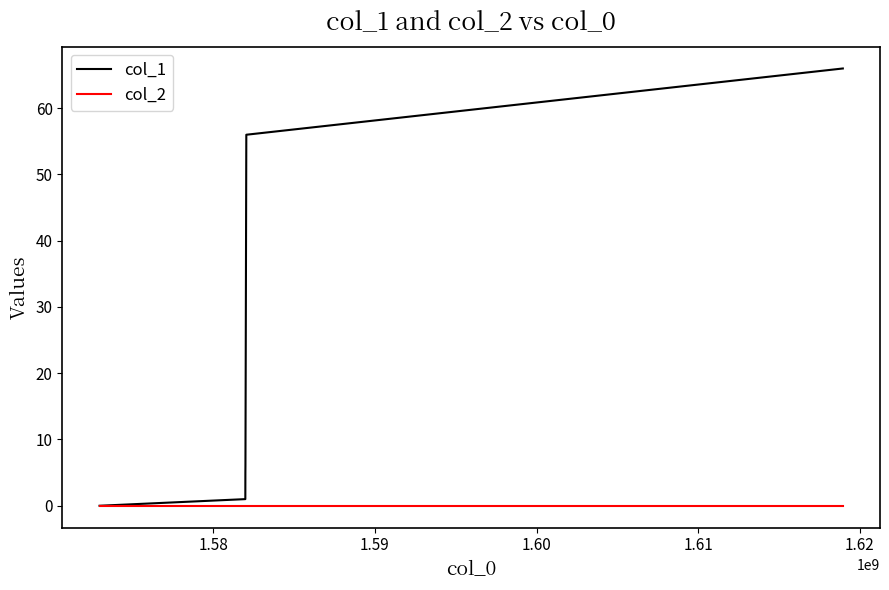

True or false: col_1 has more than 0 points higher than both neighbors.

False